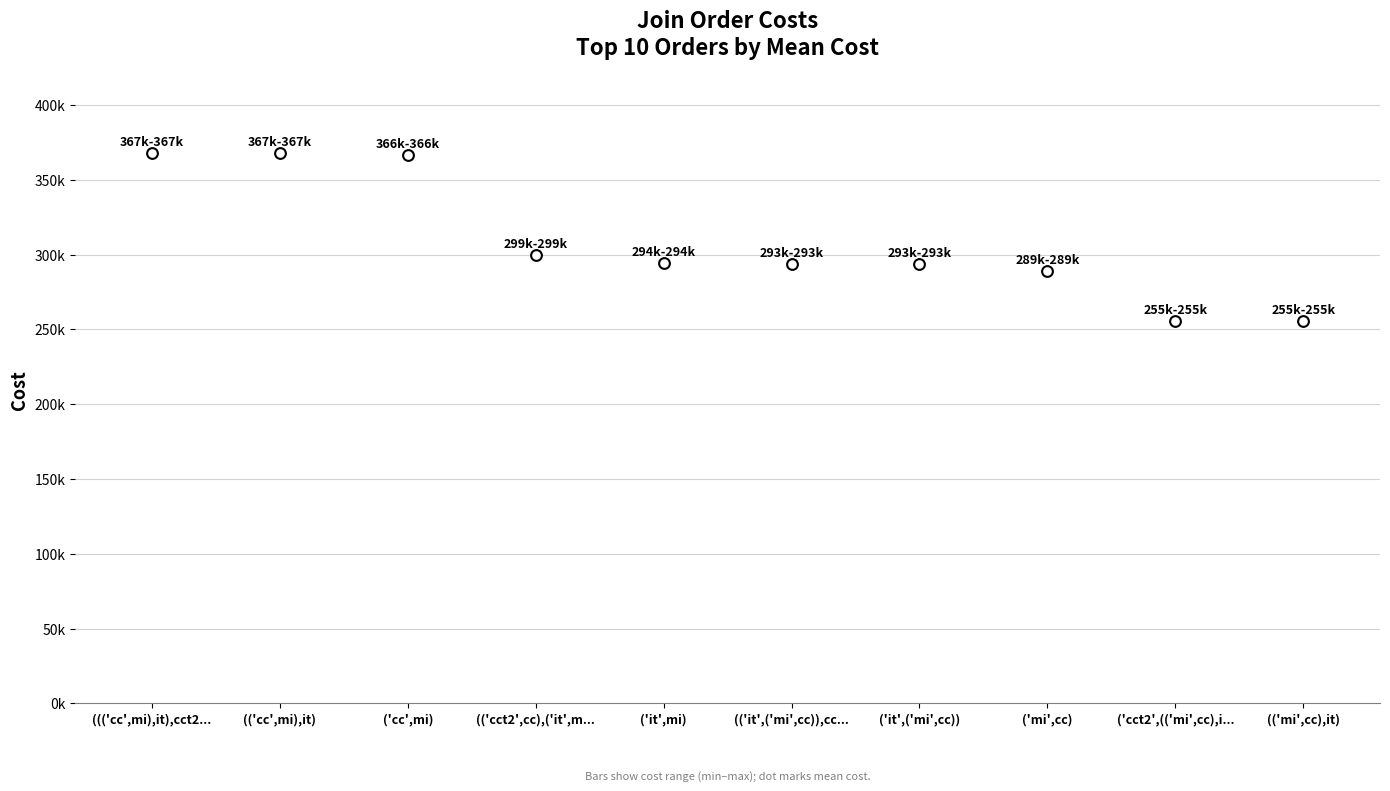

Between ('cct2',(('mi',cc),it)) and (('cct2',cc),('mi',it)), which is larger?

('cct2',(('mi',cc),it))